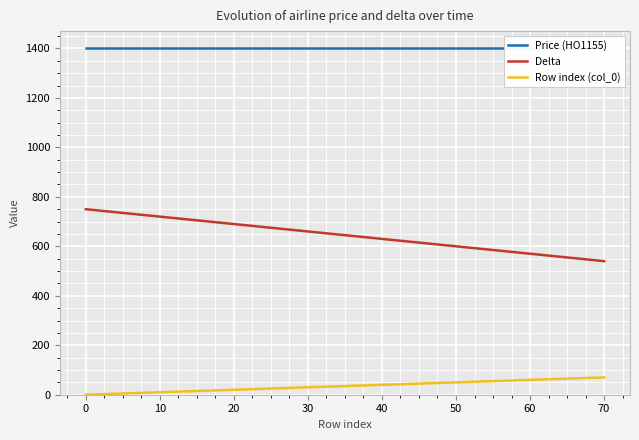

What is the average value of the Price (HO1155) series?

1400